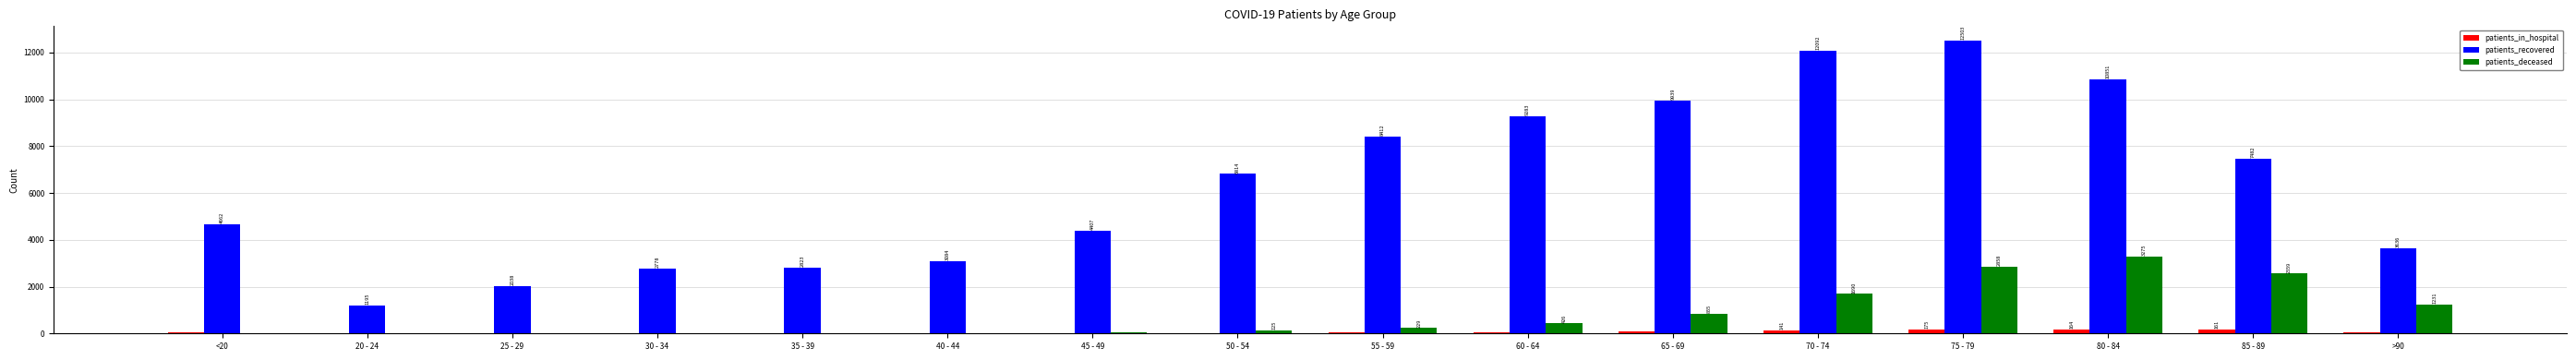

Which series has the largest range (max minus min)?

patients_recovered